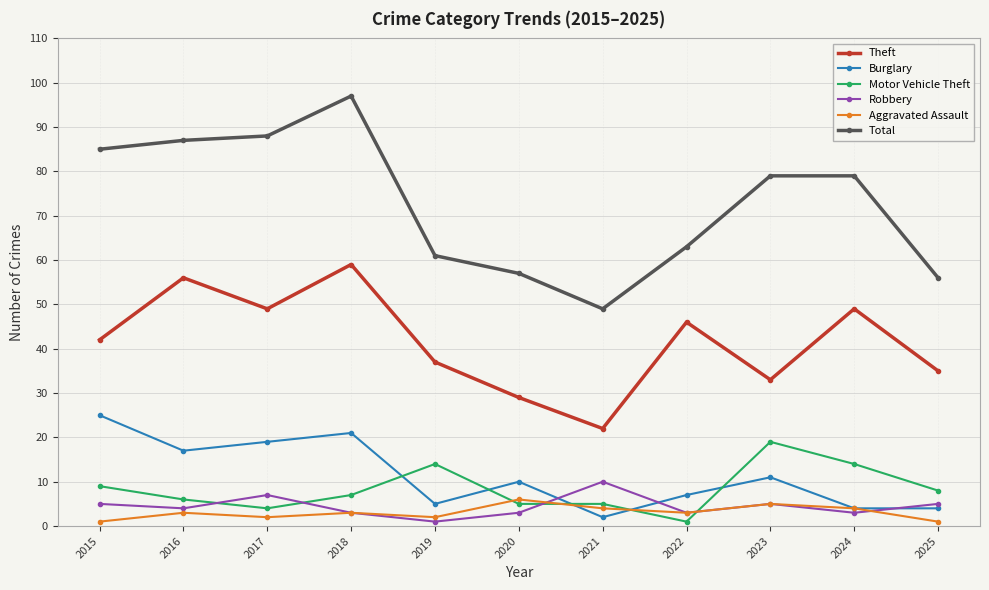

At which label is Burglary closest to 13?

2023